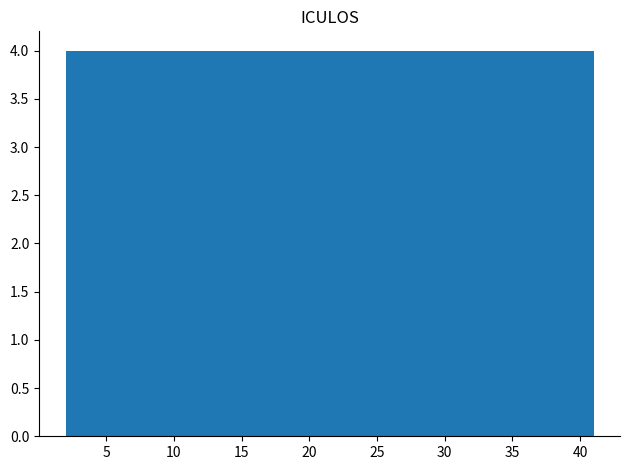

What is the height of the bar covering 29.3 to 33.2 on the x-axis? Neither the bar edges nor the heights are printed on the chart, so give them approximately, as read against the axes.

4